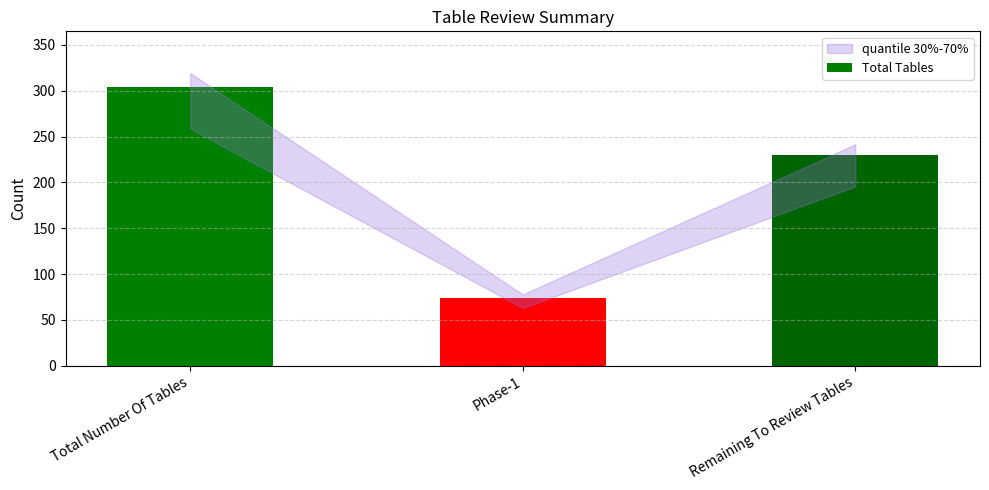

Reading right to left, what are all the values shown in this chart?

Remaining To Review Tables=230	Phase-1=74	Total Number Of Tables=304